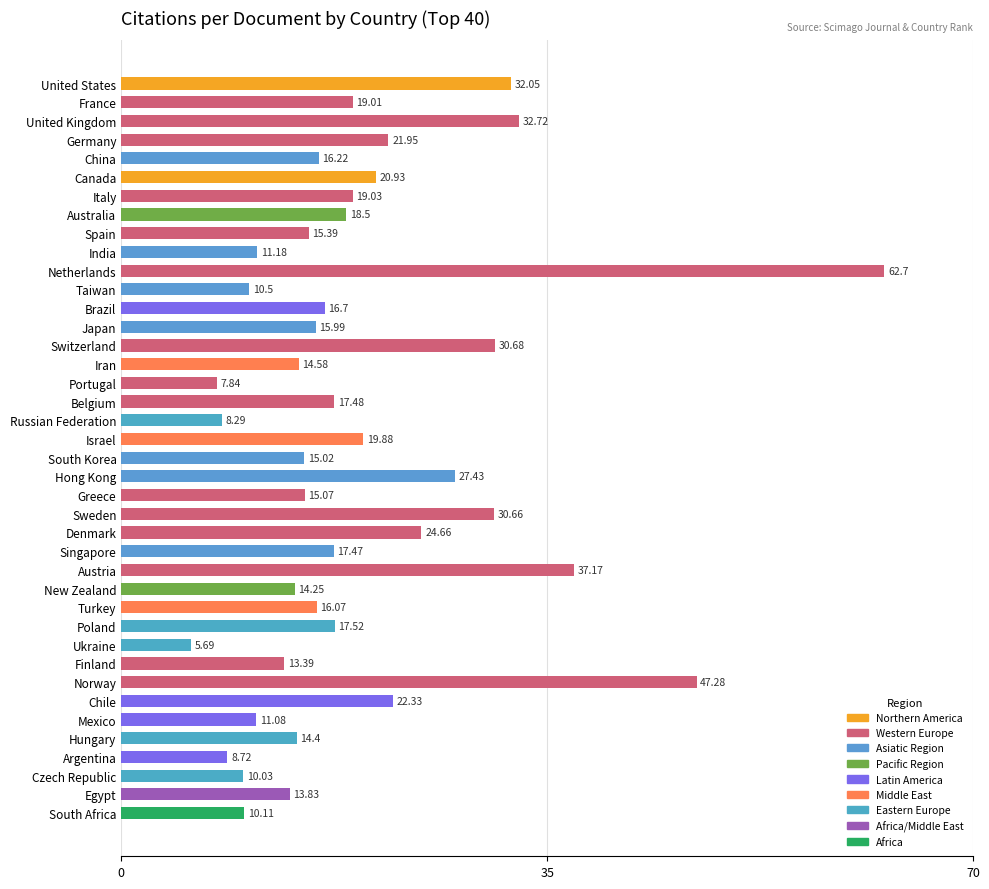

List the labels in order of value, largest first.

Netherlands, Norway, Austria, United Kingdom, United States, Switzerland, Sweden, Hong Kong, Denmark, Chile, Germany, Canada, Israel, Italy, France, Australia, Poland, Belgium, Singapore, Brazil, China, Turkey, Japan, Spain, Greece, South Korea, Iran, Hungary, New Zealand, Egypt, Finland, India, Mexico, Taiwan, South Africa, Czech Republic, Argentina, Russian Federation, Portugal, Ukraine